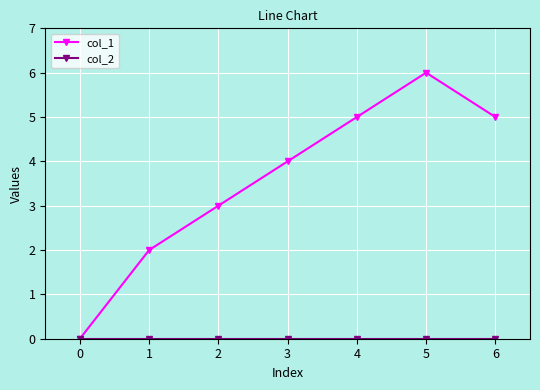

True or false: col_1 has more than 2 interior local peaks.

False